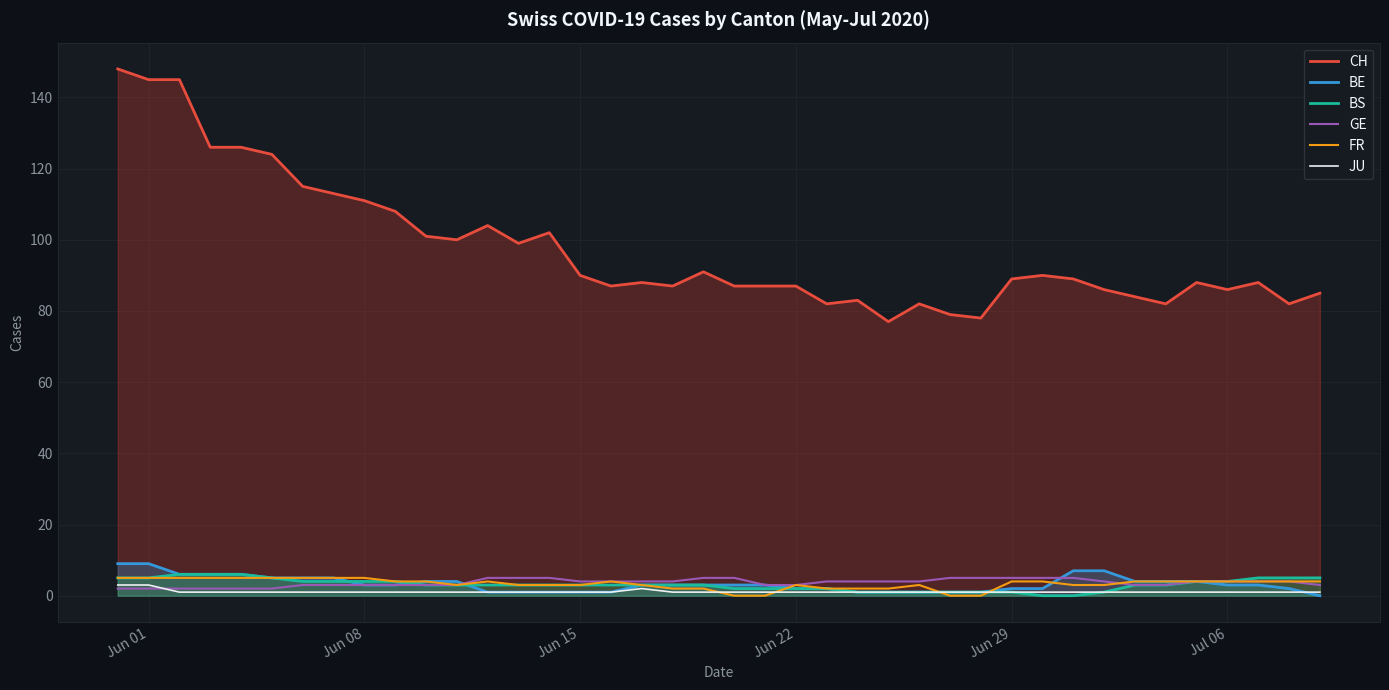

True or false: CH and JU cross at least once.

False